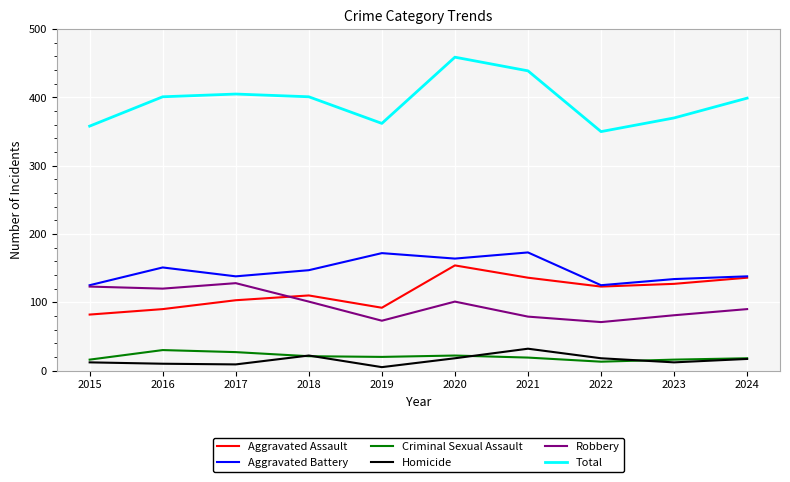

Which label corresponds to the largest value in the chart?

2020